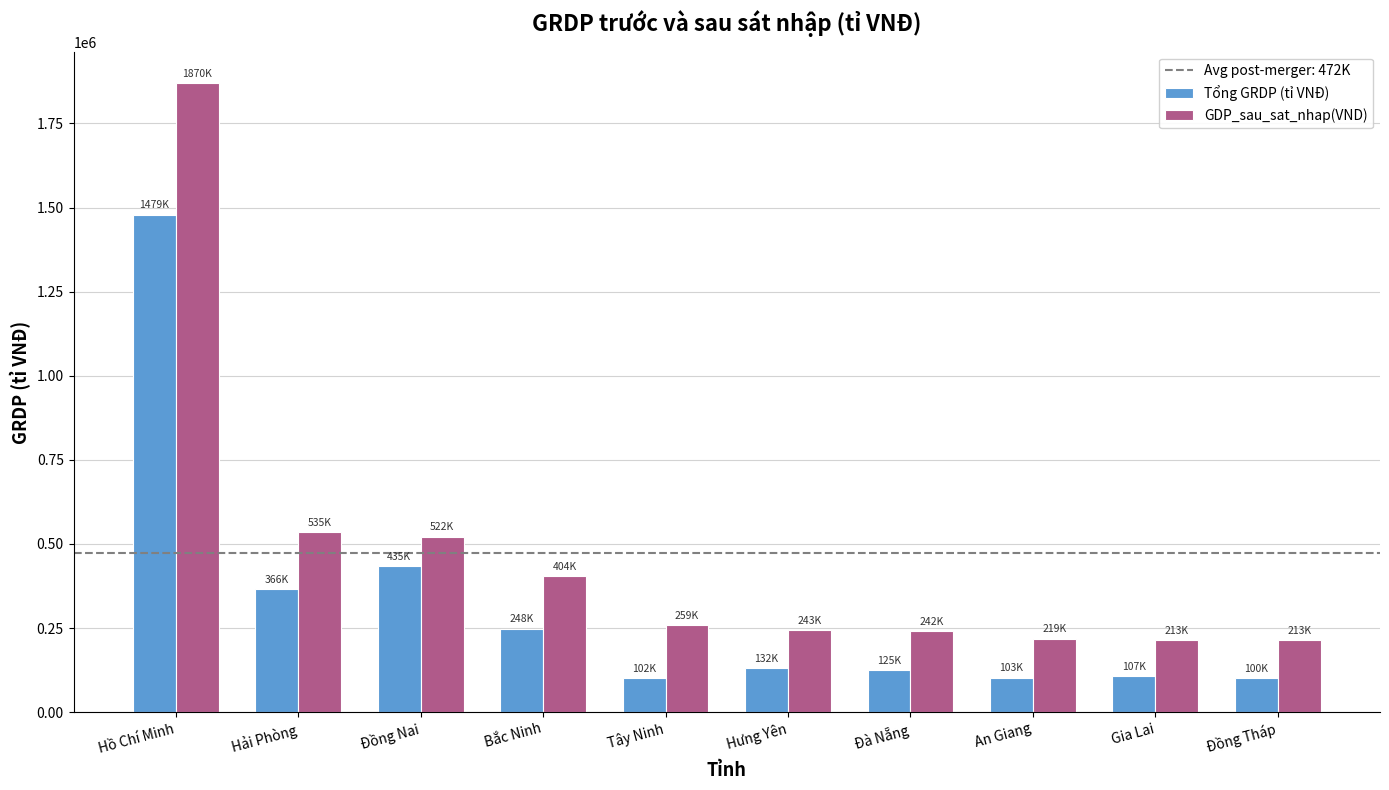

At how many categories does at least one series exceed 1257872?

1